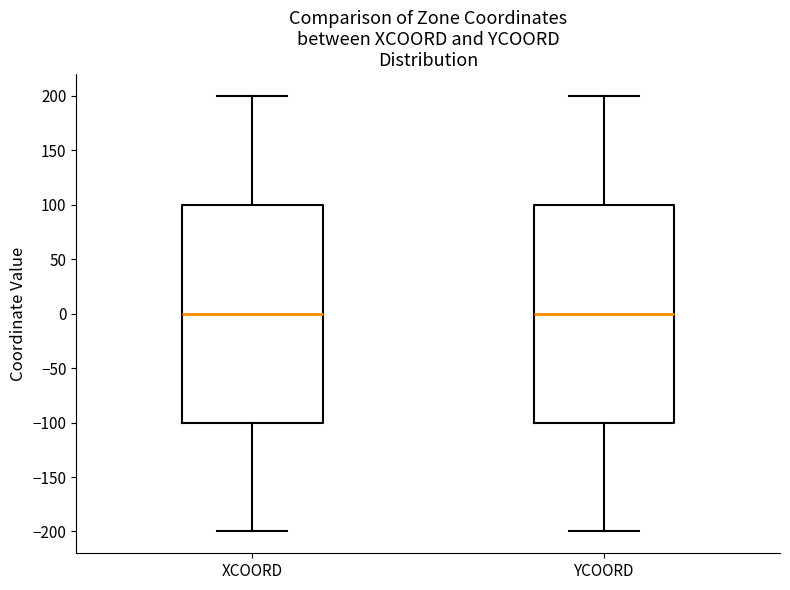

Reading left to right, transcribe this box plot: for each box, give where its median line is, the range the box spans, and where its two whiskers end, as read against the y-axis. The values are not printed on the chart, so give them approximately, as read against the axis.

XCOORD: median 0, box -100 to 100, whiskers -200 to 200
YCOORD: median 0, box -100 to 100, whiskers -200 to 200